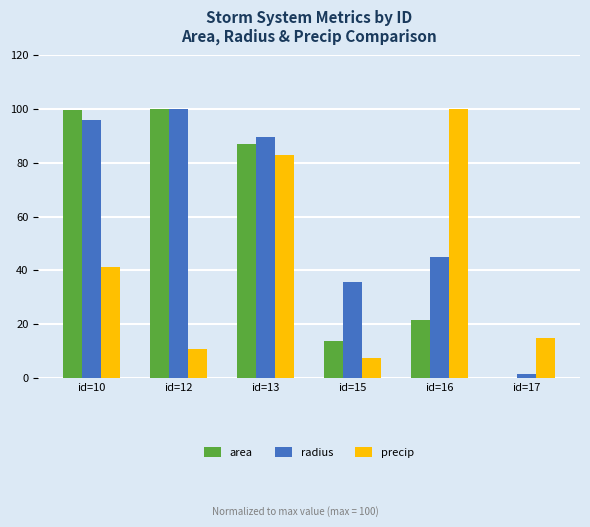

The value of precip at id=10 is 61.9. True or false?

False